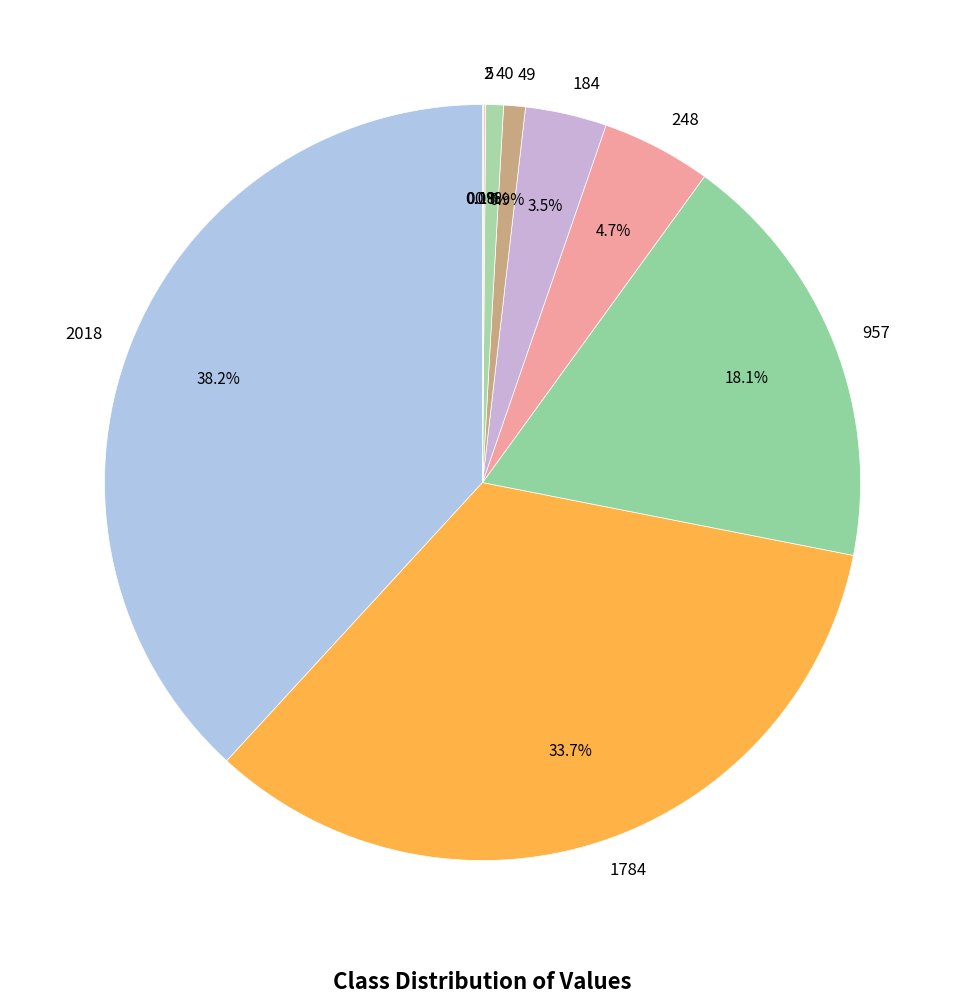

What percentage is NOT represented by 49?

99.1%